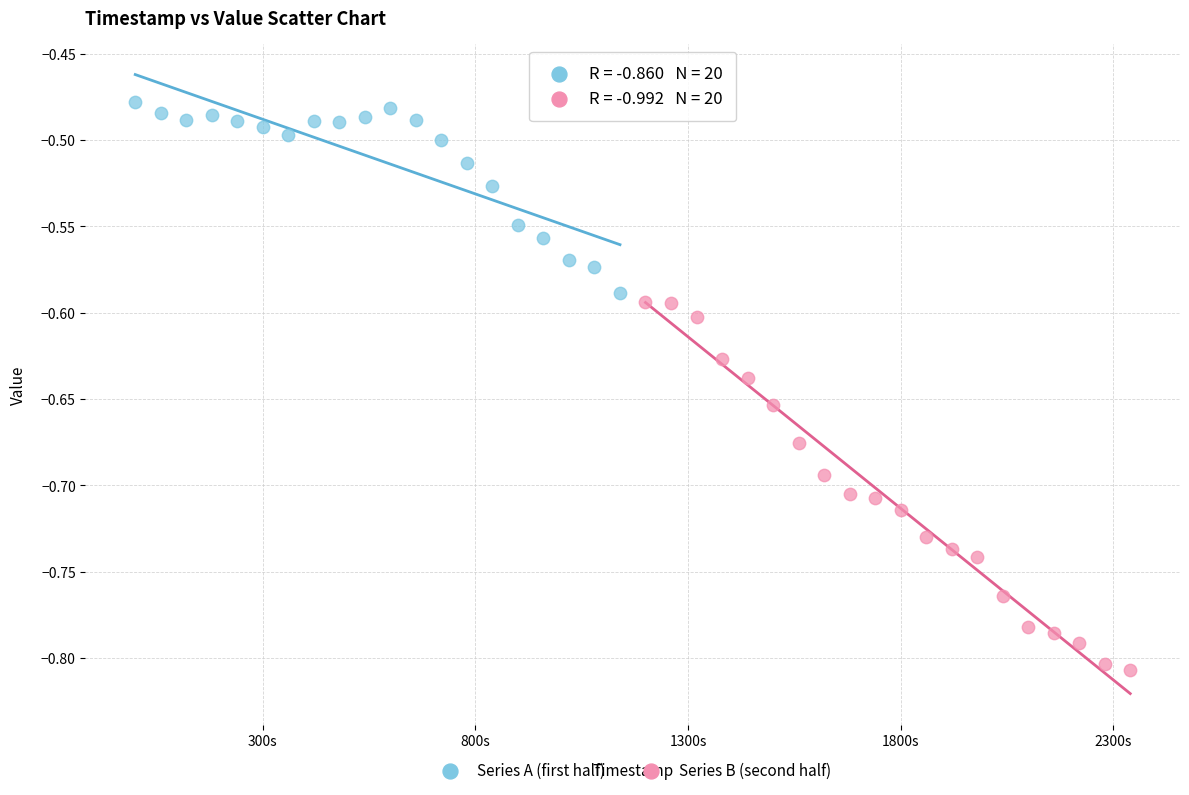

Which series has the widest spread of Y values?

Series B (second half)